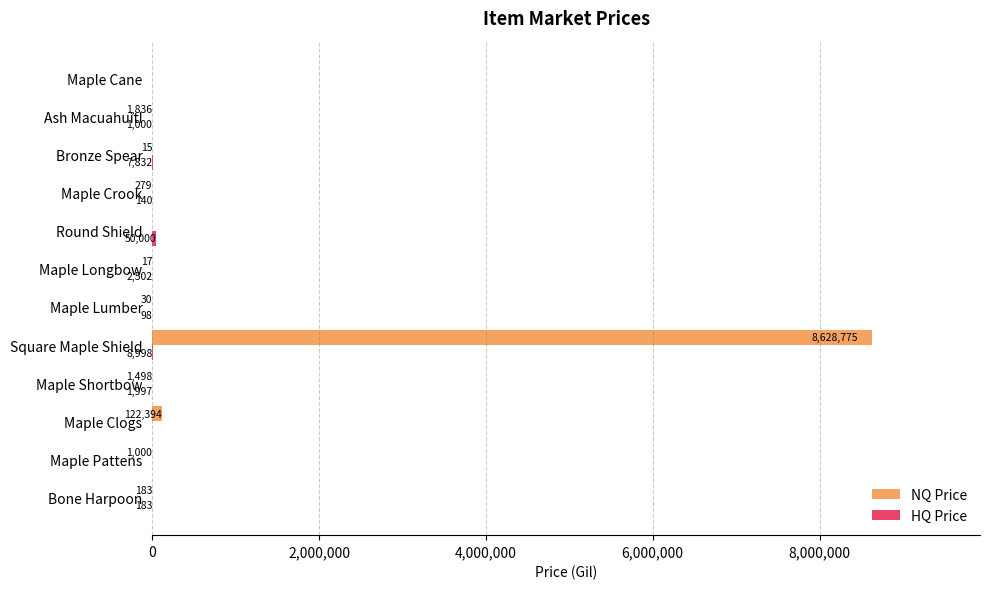

At which category is the sum across all series the highest?

Square Maple Shield